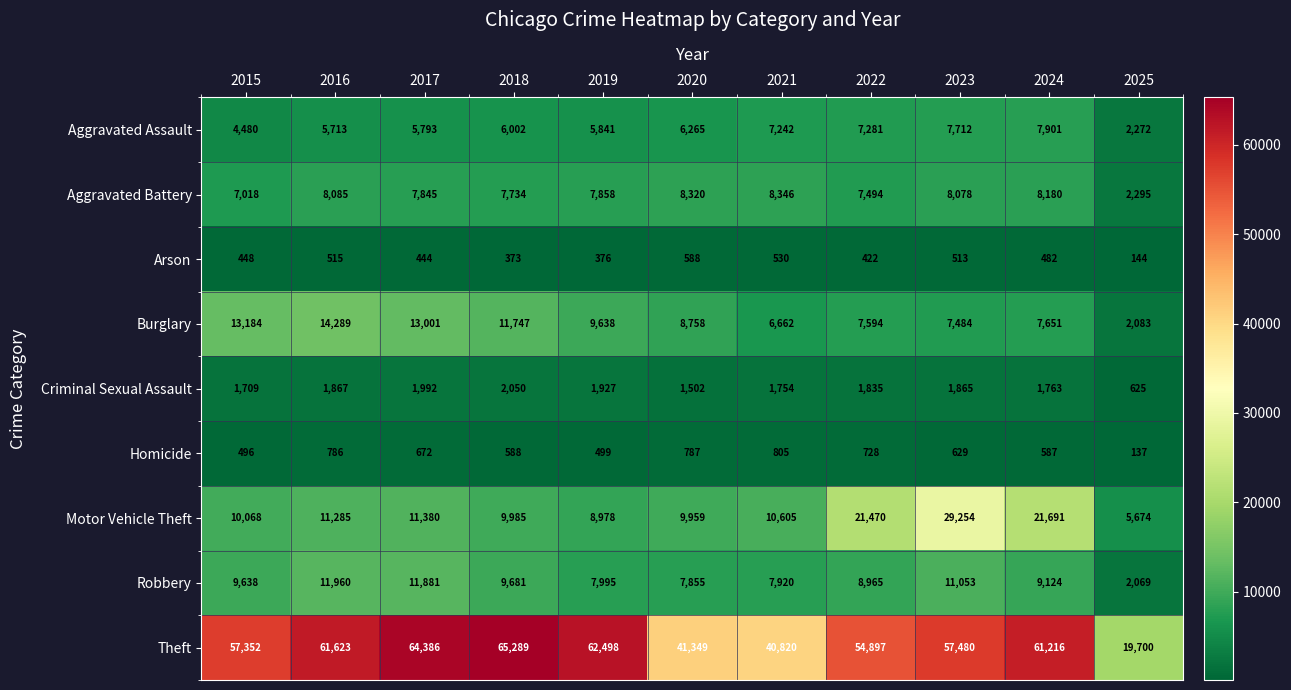

What is the lowest value of the Burglary series?

2083